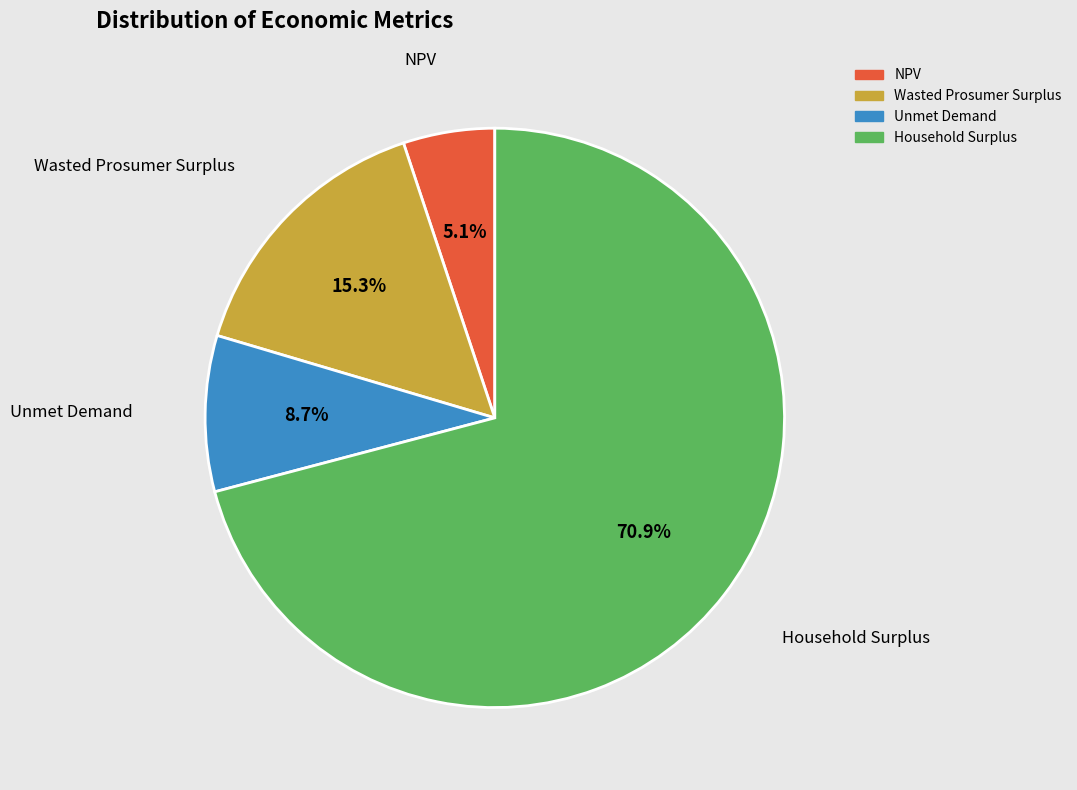

How much of the chart is everything except NPV?

94.9%